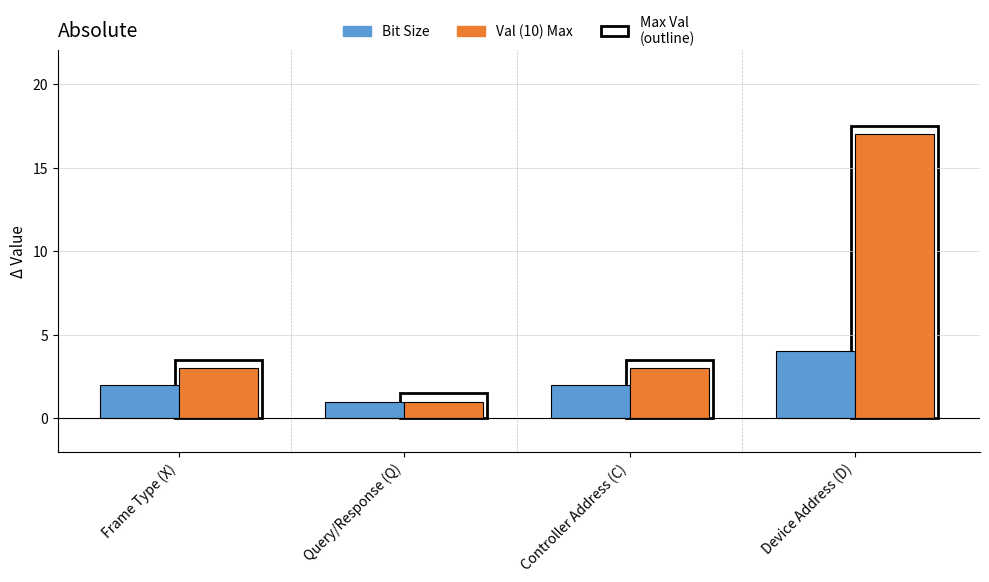

Which series has the largest range (max minus min)?

Val (10) Max